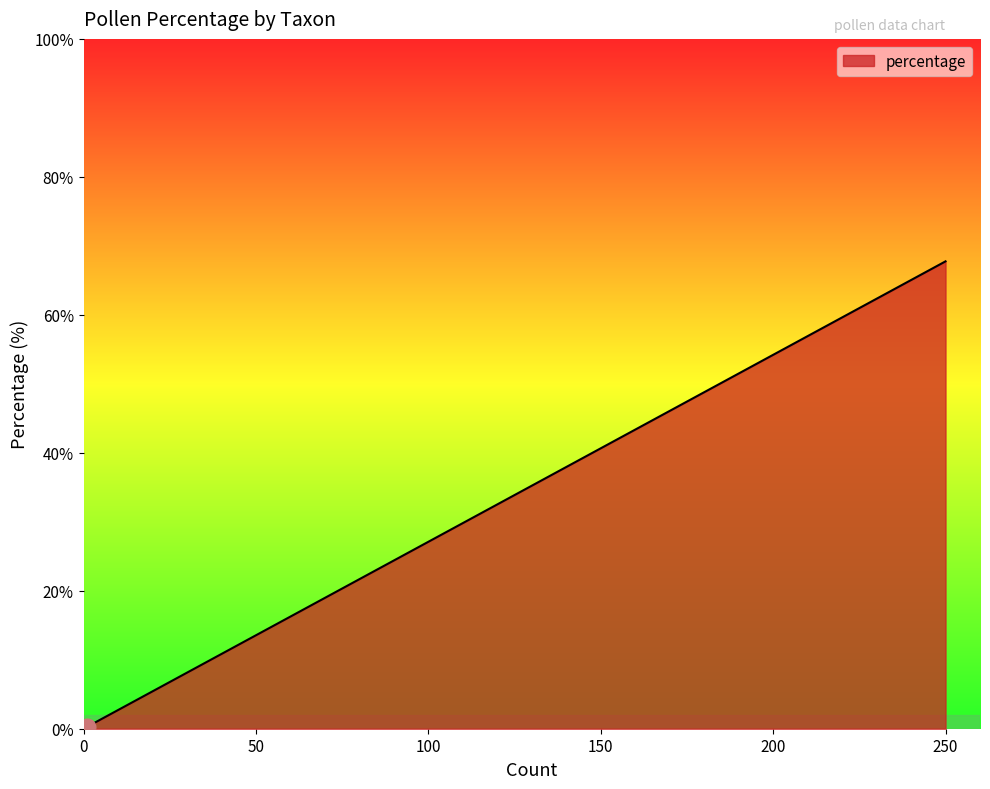

Reading left to right, extract all data points from this chart.

0.8	13.8	1.4	1.9	67.8	0.3	0.8	0.8	1.9	0.8	9.8